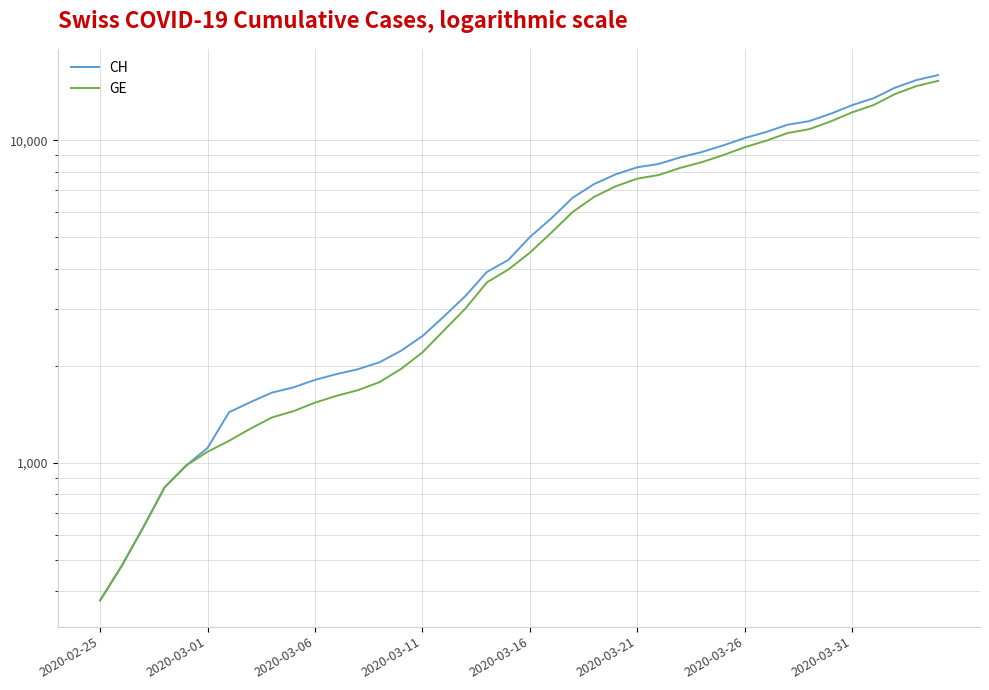

True or false: GE and CH cross at least once.

False